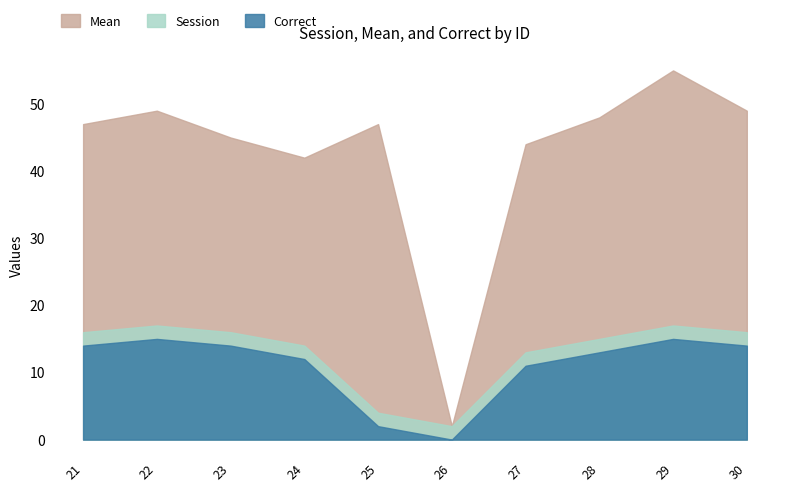

Which label corresponds to the smallest value in the chart?

26